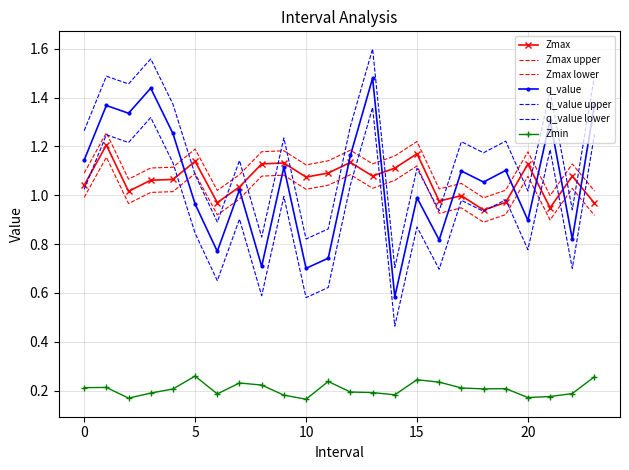

Which label corresponds to the largest value in the chart?

13